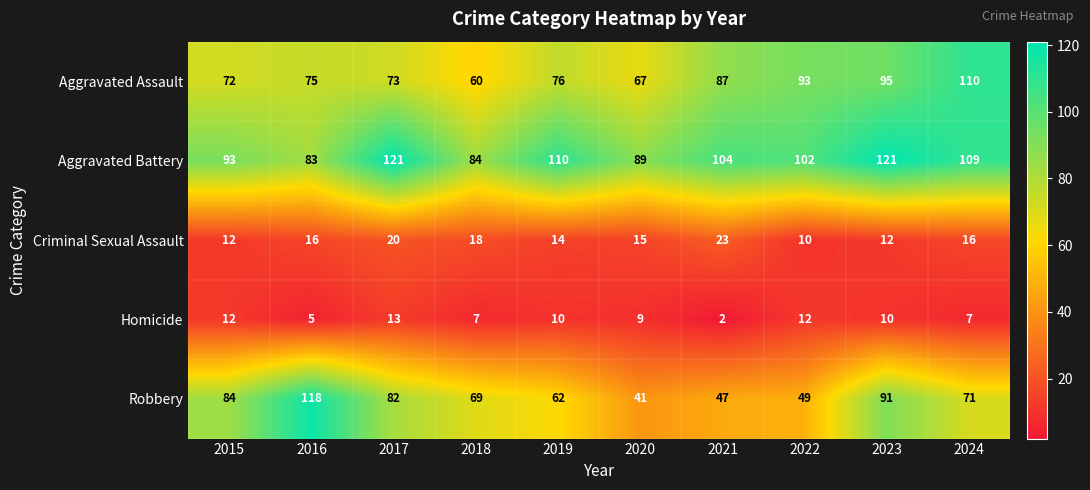

What is the greatest value displayed?

121